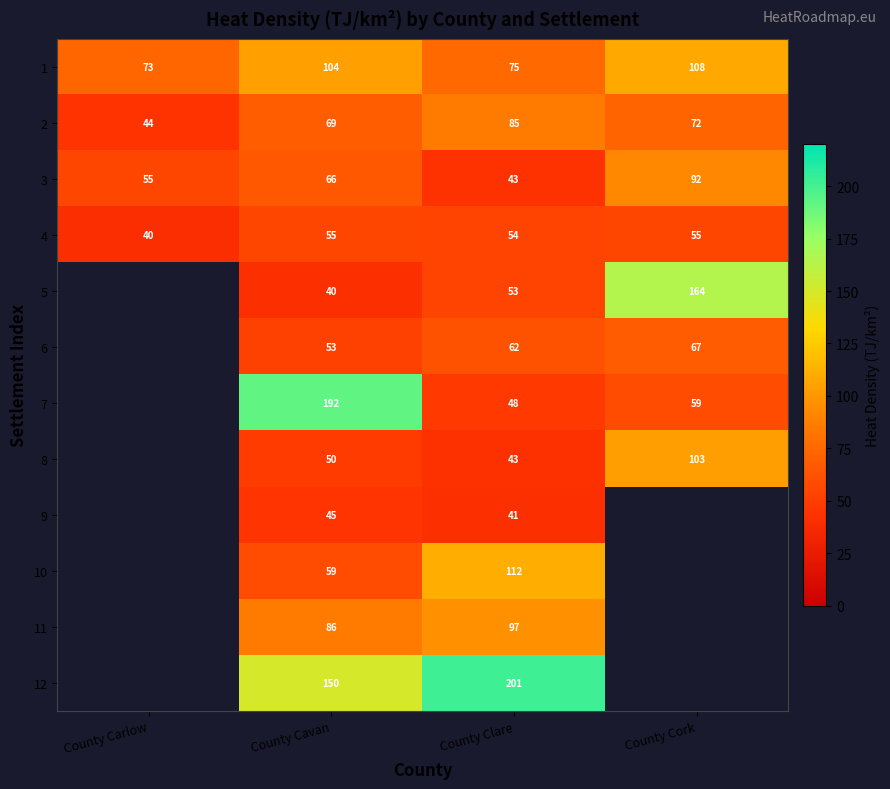

How many series are shown in this chart?

12